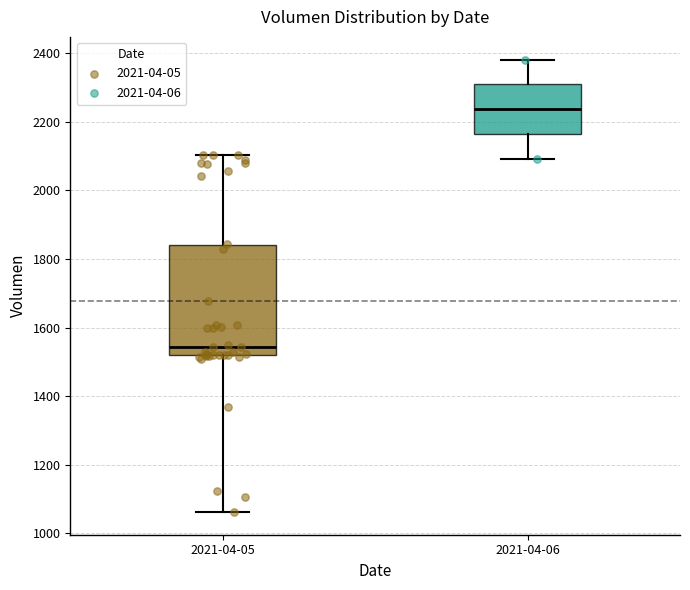

Reading left to right, transcribe this box plot: for each box, give where its median line is, the range the box spans, and where its two whiskers end, as read against the y-axis. The values are not printed on the chart, so give them approximately, as read against the axis.

2021-04-05: median 1540, box 1520 to 1840, whiskers 1060 to 2100
2021-04-06: median 2240, box 2160 to 2300, whiskers 2100 to 2380